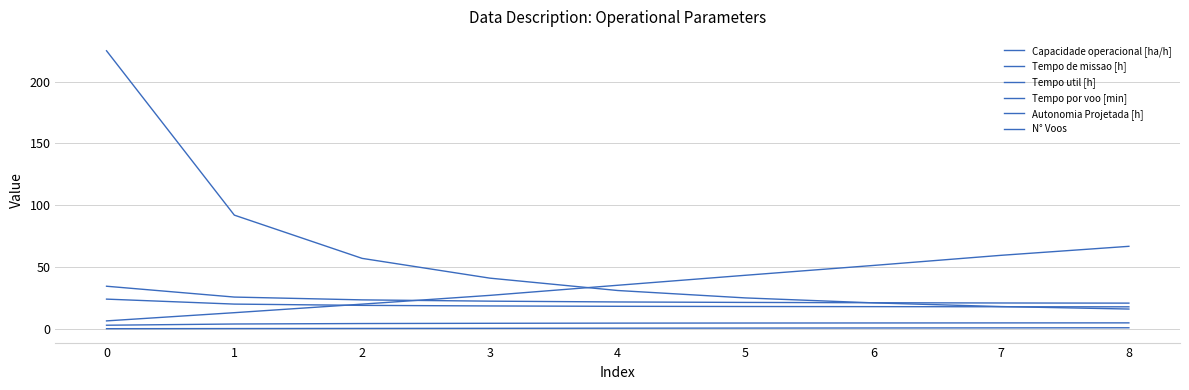

Is this an area chart (filled region under the line)?

No